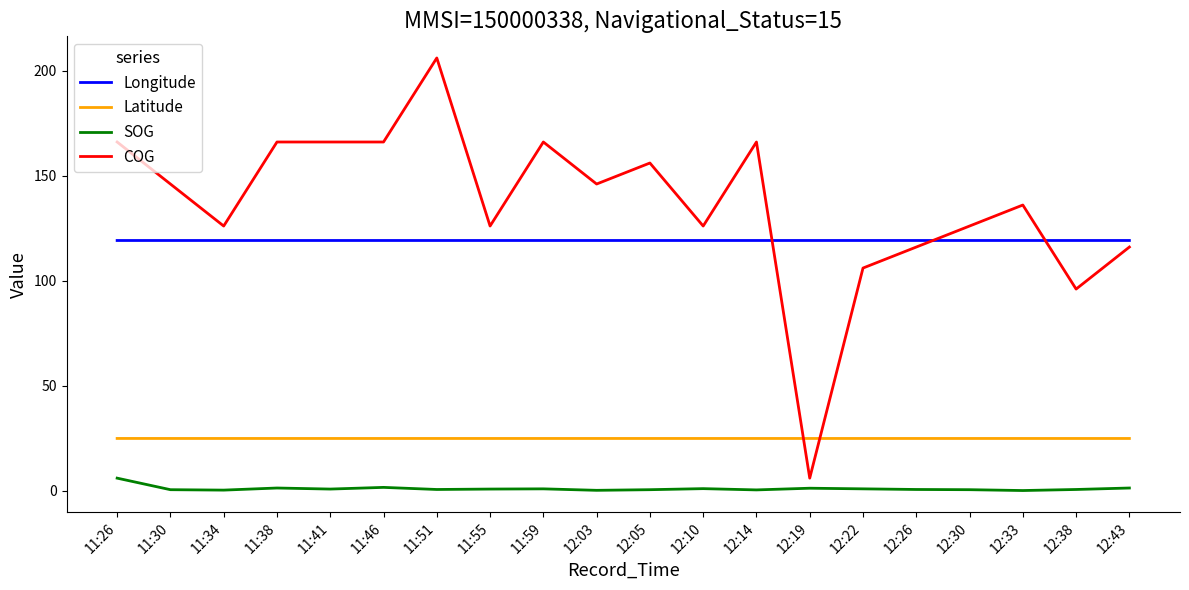

Which series has the largest range (max minus min)?

COG